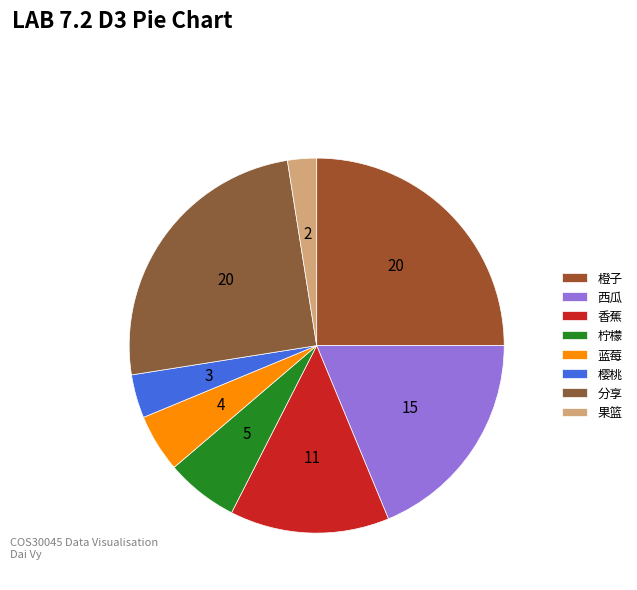

The 橙子 slice represents 20% of the pie. True or false?

False